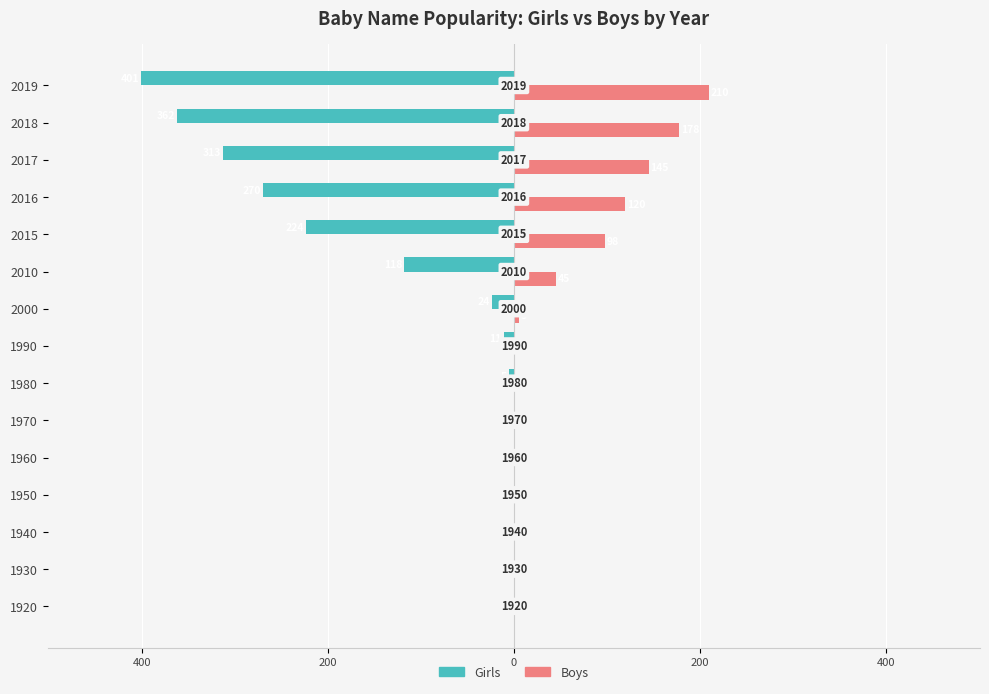

Does the chart contain stacked bars?

No